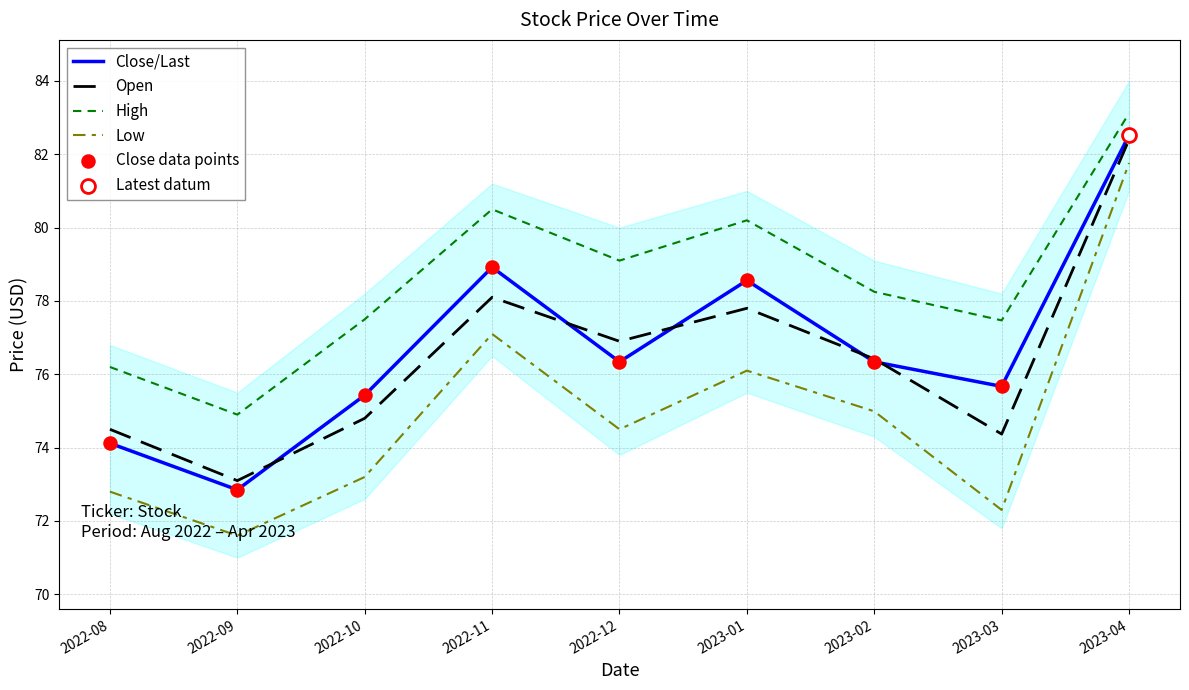

What are all the series names shown in the legend?

Close/Last, Open, High, Low, Close data points